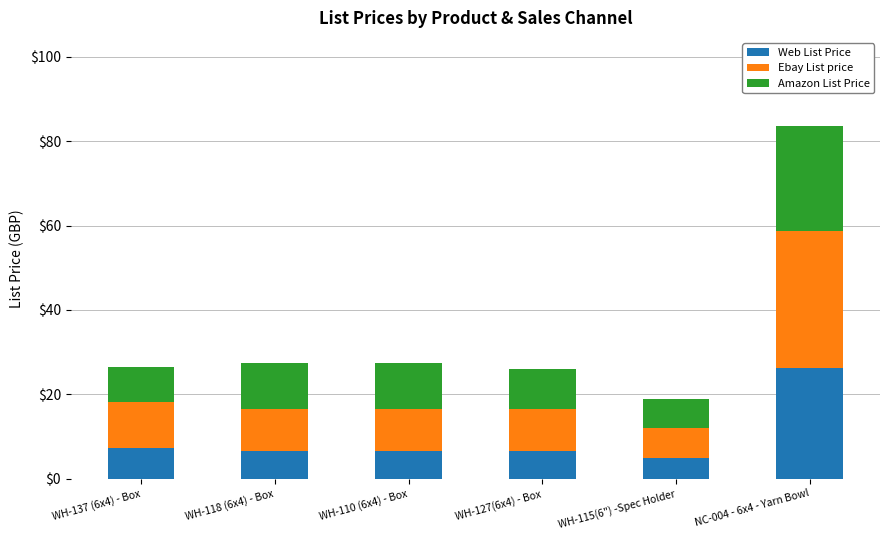

At which category is the sum across all series the highest?

NC-004 - 6x4 - Yarn Bowl